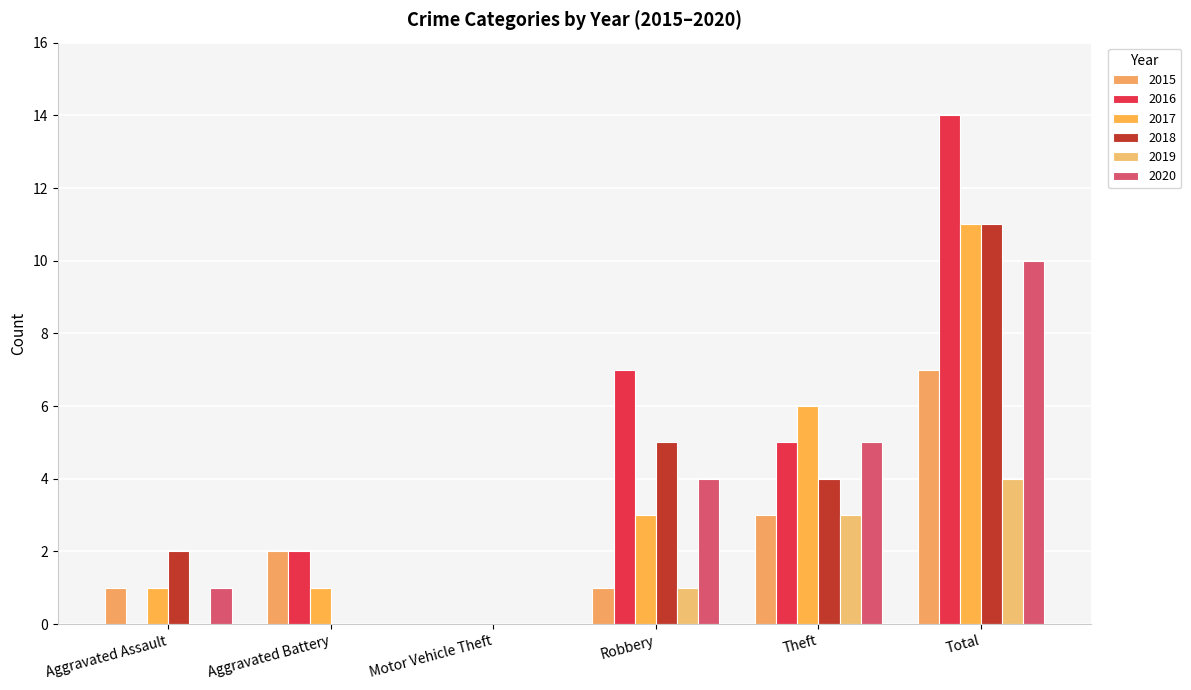

Which has a higher value, Theft or Total?

Total